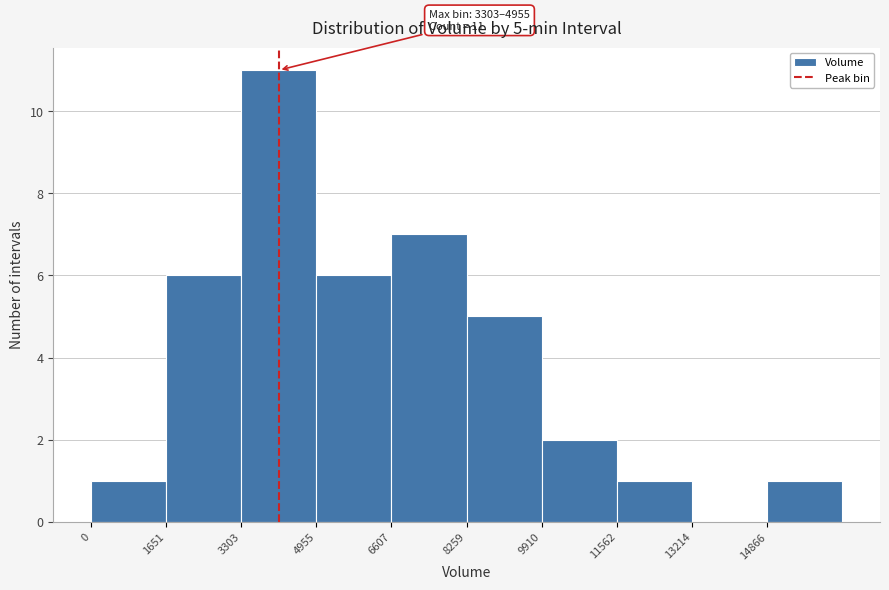

Which range on the x-axis has the tallest bar?

3400 to 5000